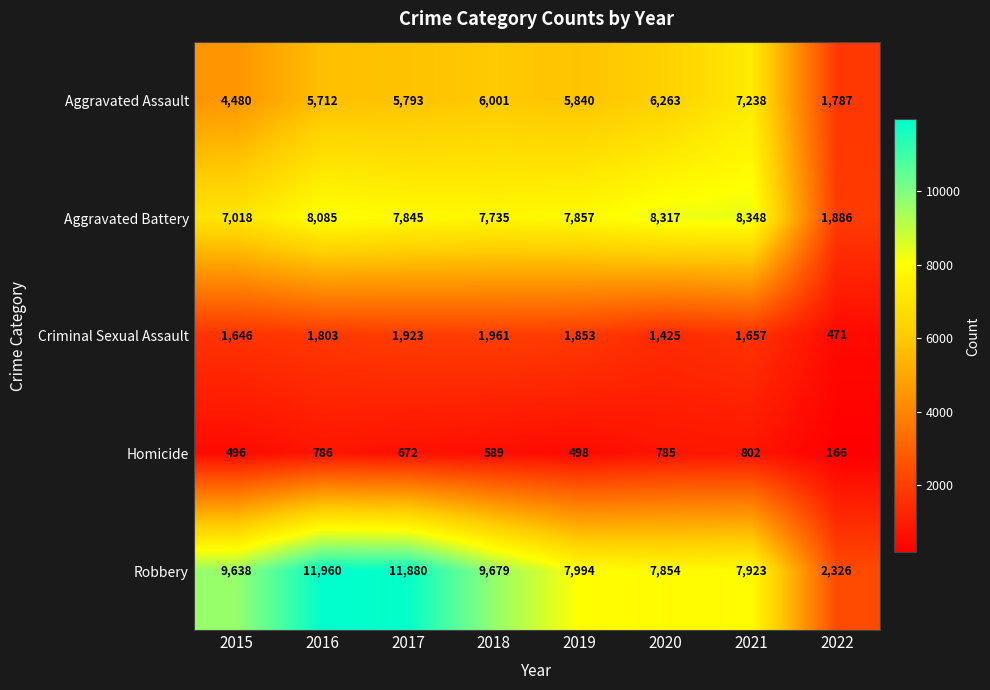

Between 2016 and 2019, which series saw the biggest shift?

Robbery